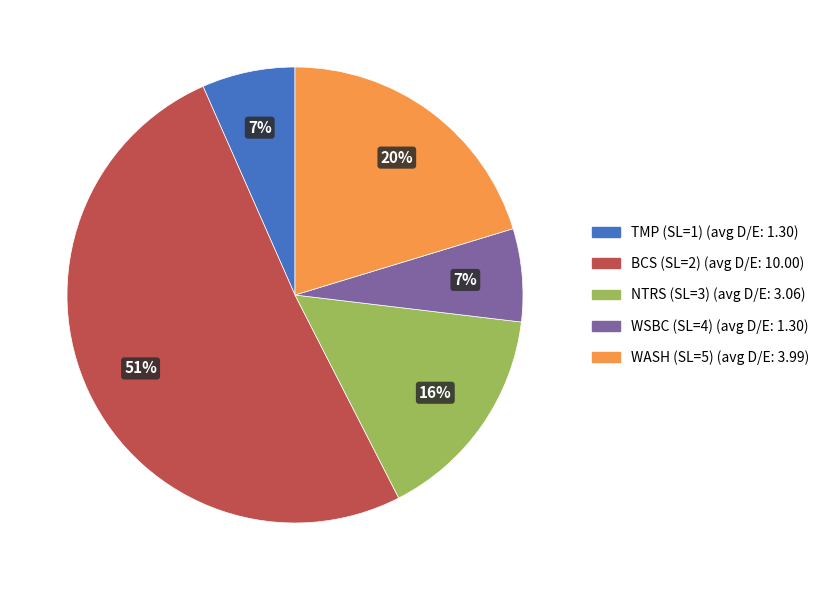

Is NTRS (SL=3) the majority of the pie?

No